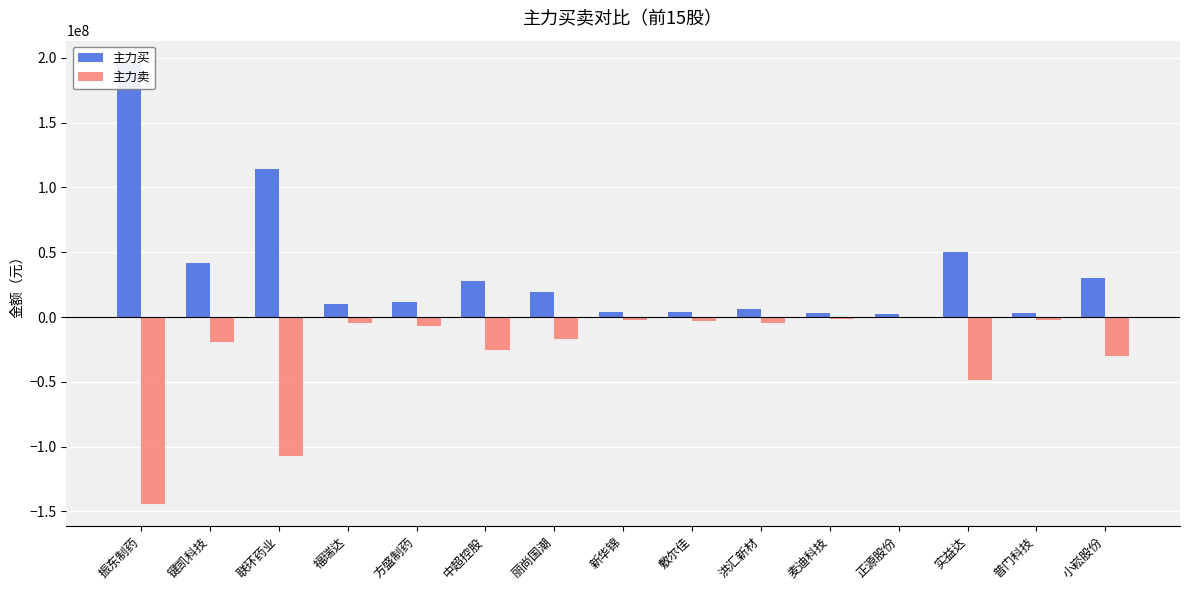

What is the label of the 10th bar from the left?

洪汇新材